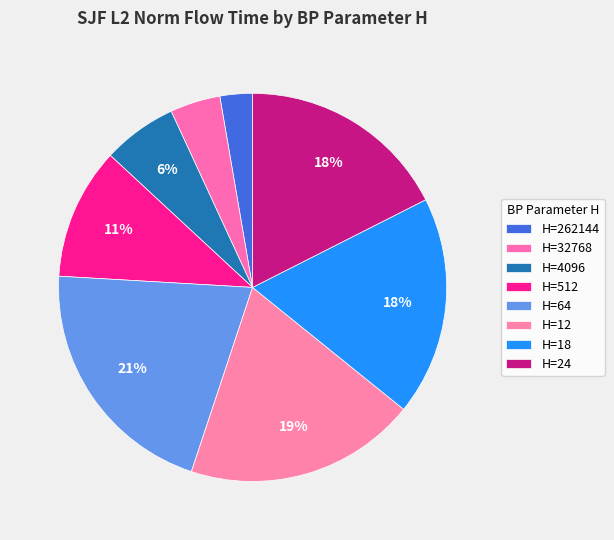

Rank the categories by value from highest to lowest.

64, 12, 18, 24, 512, 4096, 32768, 262144